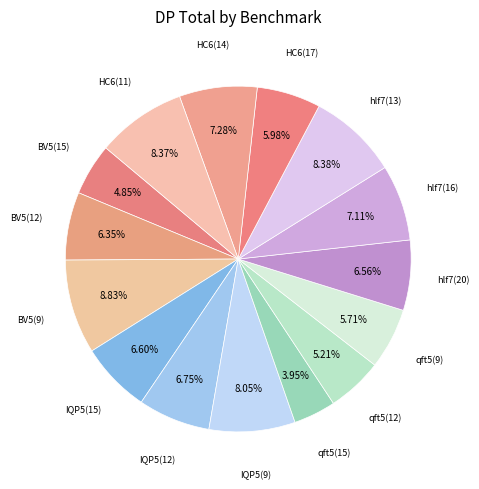

Count the number of slices in the pie.

15